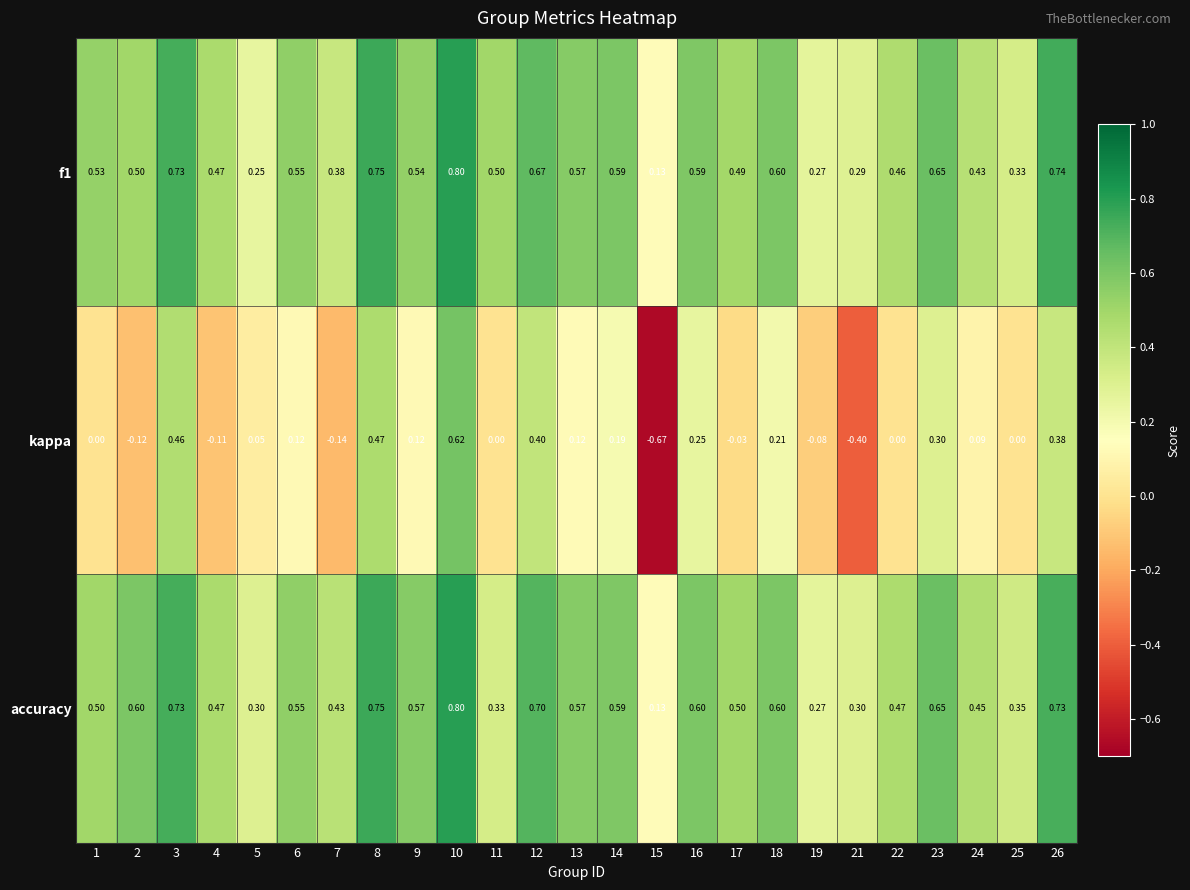

Which series changed the most between 5 and 14?

f1